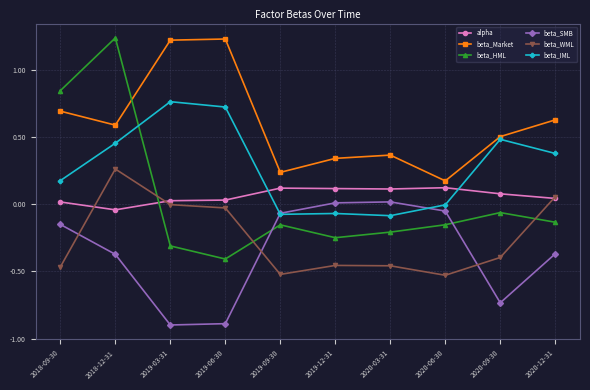

What is the difference between the maximum and minimum values in the beta_Market series?

1.1